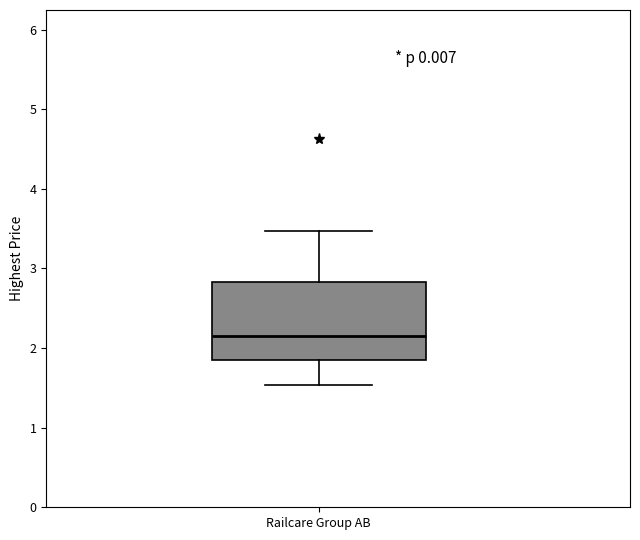

Transcribe this box plot: give where the median line is, the range the box spans, and where the two whiskers end, as read against the y-axis. The values are not printed on the chart, so give them approximately, as read against the axis.

median 2.2, box 1.9 to 2.8, whiskers 1.5 to 3.5